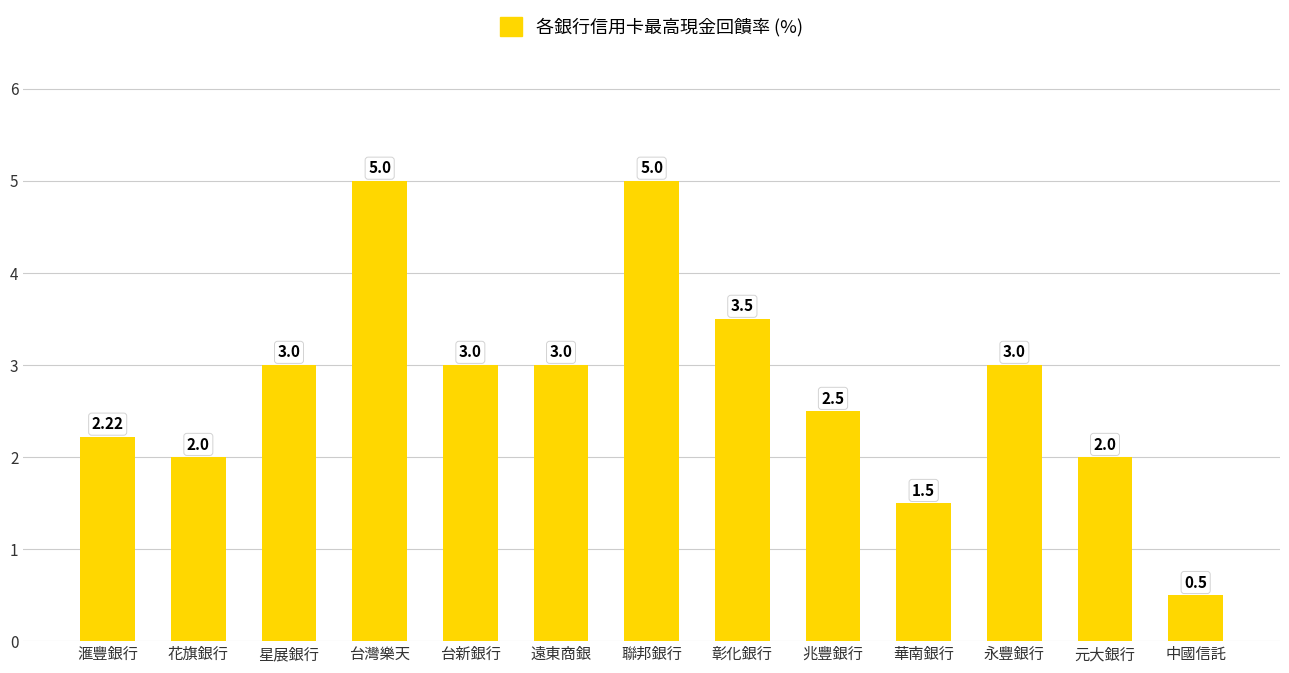

What is the difference between the values at 台新銀行 and 滙豐銀行?

0.8